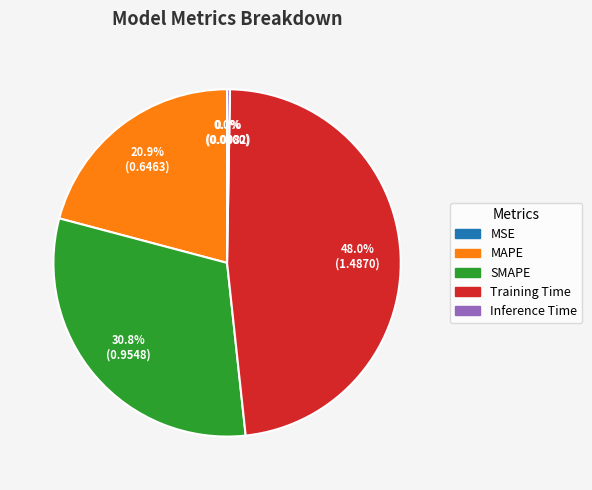

How much of the chart is everything except SMAPE?

69.2%